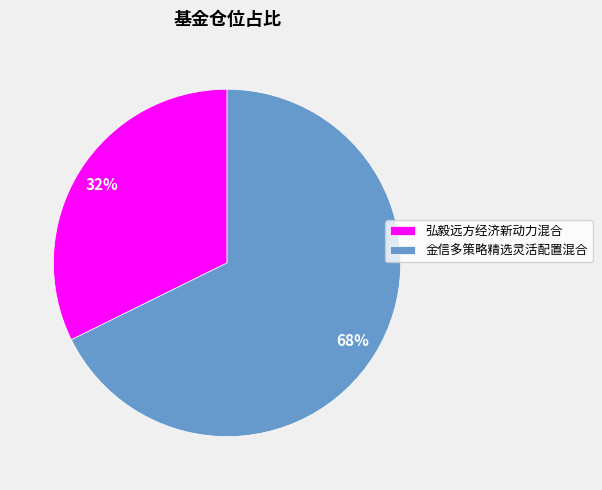

How many segments does this pie chart have?

2